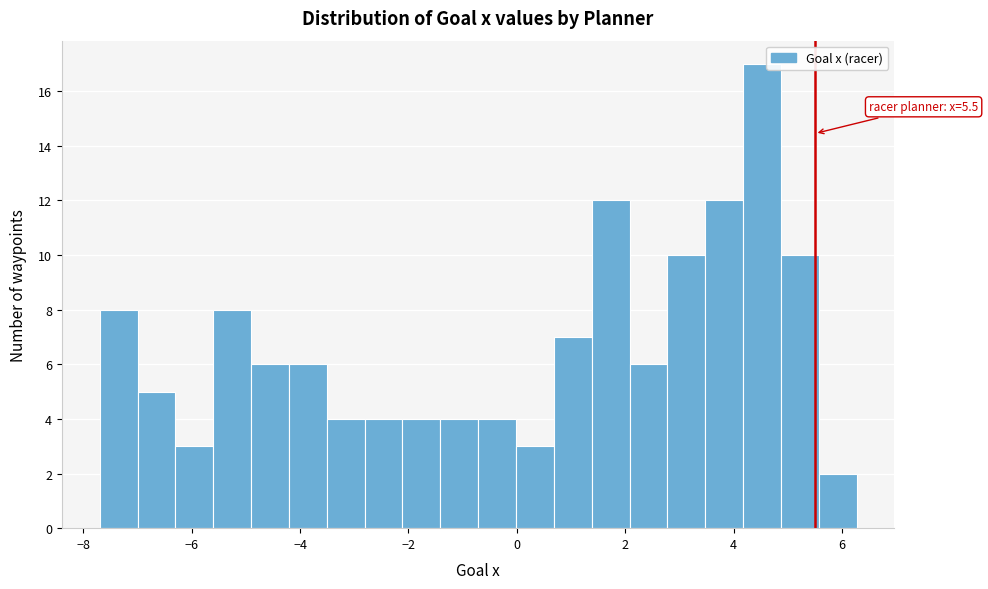

Read against the x-axis, roughly where is the centre of the tallest bar?

4.6